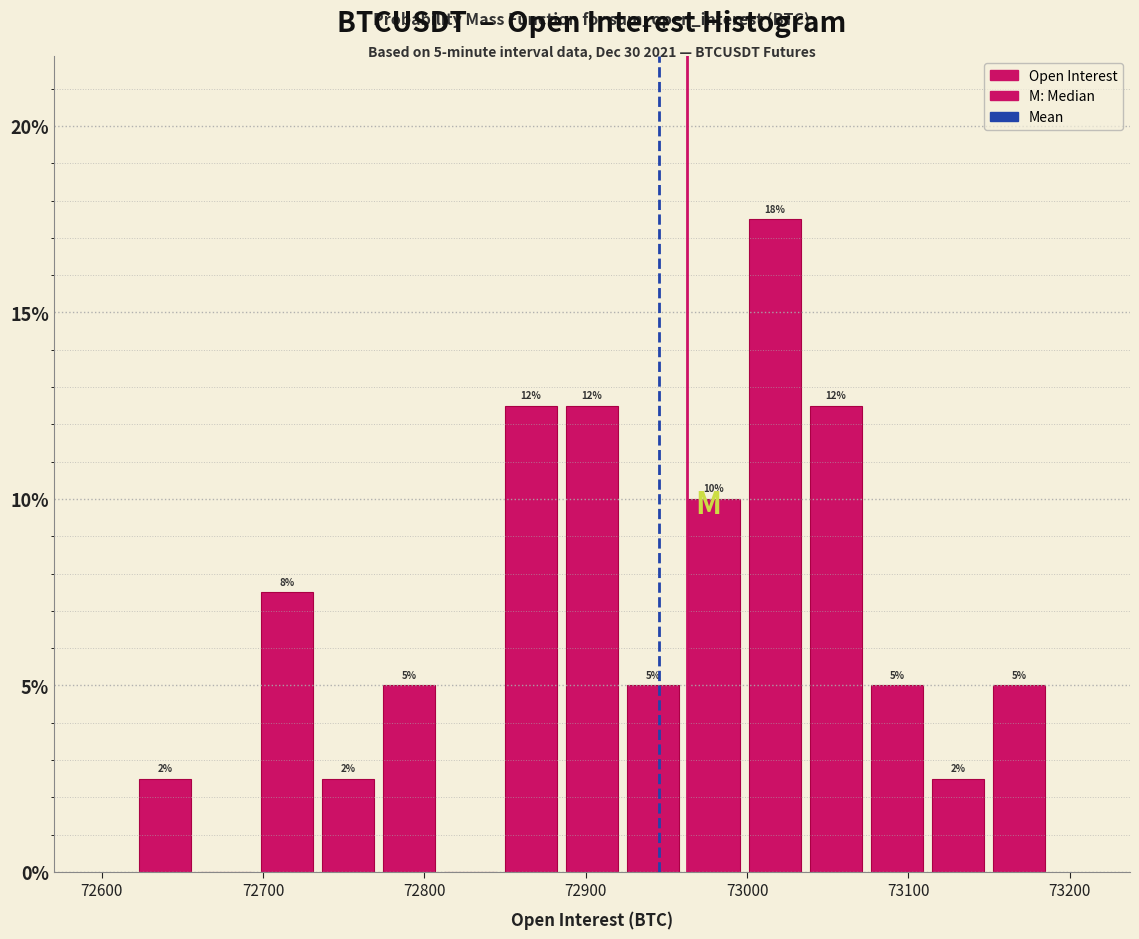

Read against the x-axis, roughly where is the centre of the tallest bar?

73020